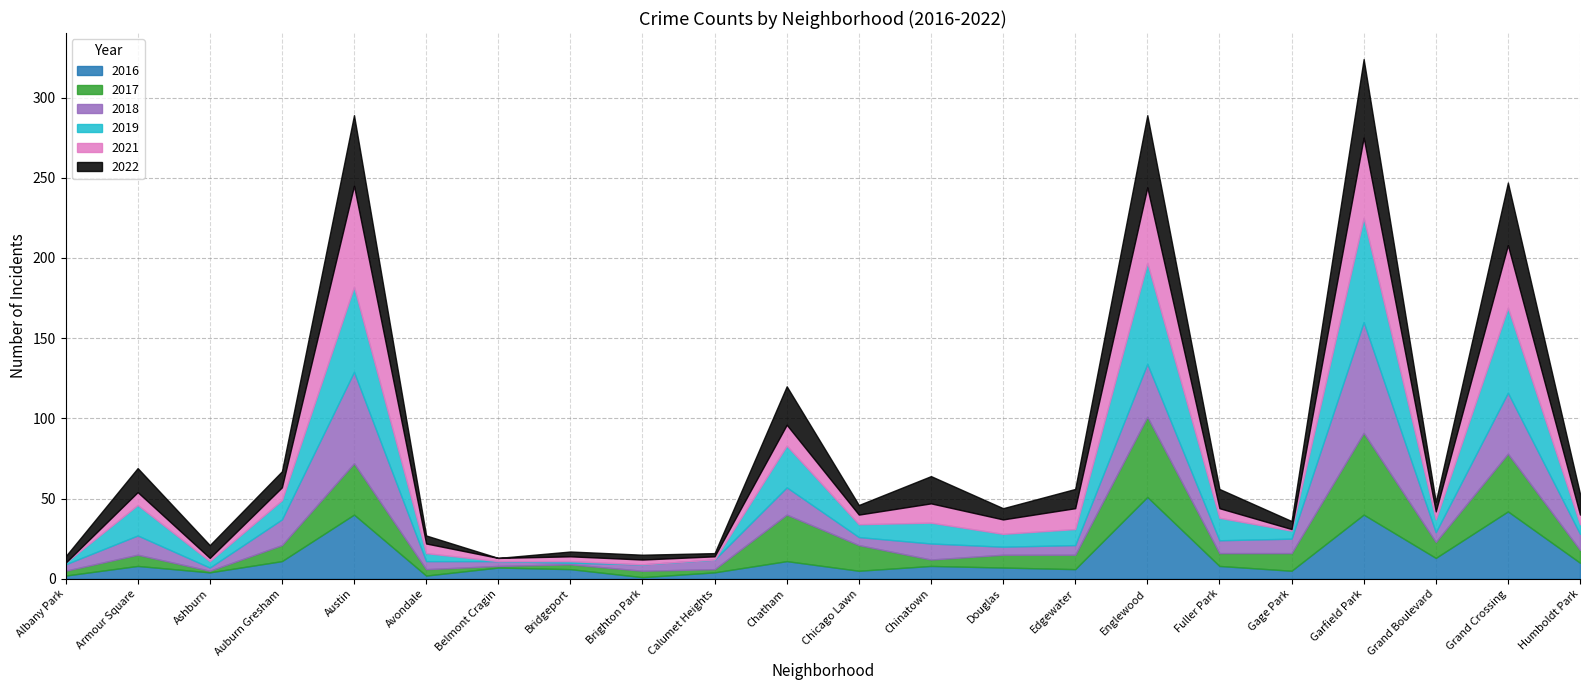

Reading left to right, what are all the values shown in this chart?

2022: Albany Park=4	Armour Square=15	Ashburn=8	Auburn Gresham=10	Austin=44	Avondale=5	Belmont Cragin=0	Bridgeport=3	Brighton Park=3	Calumet Heights=2	Chatham=24	Chicago Lawn=6	Chinatown=17	Douglas=7	Edgewater=12	Englewood=45	Fuller Park=12	Gage Park=5	Garfield Park=49	Grand Boulevard=6	Grand Crossing=39	Humboldt Park=13
2017: Albany Park=3	Armour Square=7	Ashburn=1	Auburn Gresham=10	Austin=32	Avondale=4	Belmont Cragin=1	Bridgeport=3	Brighton Park=4	Calumet Heights=2	Chatham=29	Chicago Lawn=16	Chinatown=4	Douglas=8	Edgewater=9	Englewood=50	Fuller Park=8	Gage Park=11	Garfield Park=51	Grand Boulevard=10	Grand Crossing=36	Humboldt Park=8
2018: Albany Park=4	Armour Square=12	Ashburn=2	Auburn Gresham=16	Austin=57	Avondale=5	Belmont Cragin=3	Bridgeport=1	Brighton Park=4	Calumet Heights=6	Chatham=17	Chicago Lawn=5	Chinatown=10	Douglas=5	Edgewater=6	Englewood=33	Fuller Park=8	Gage Park=9	Garfield Park=69	Grand Boulevard=6	Grand Crossing=38	Humboldt Park=10
2021: Albany Park=0	Armour Square=8	Ashburn=2	Auburn Gresham=8	Austin=63	Avondale=6	Belmont Cragin=2	Bridgeport=3	Brighton Park=3	Calumet Heights=2	Chatham=13	Chicago Lawn=6	Chinatown=12	Douglas=9	Edgewater=13	Englewood=47	Fuller Park=6	Gage Park=1	Garfield Park=50	Grand Boulevard=5	Grand Crossing=39	Humboldt Park=6
2019: Albany Park=1	Armour Square=19	Ashburn=4	Auburn Gresham=12	Austin=53	Avondale=5	Belmont Cragin=0	Bridgeport=1	Brighton Park=0	Calumet Heights=0	Chatham=26	Chicago Lawn=8	Chinatown=13	Douglas=8	Edgewater=10	Englewood=63	Fuller Park=14	Gage Park=5	Garfield Park=65	Grand Boulevard=8	Grand Crossing=53	Humboldt Park=6
2016: Albany Park=2	Armour Square=8	Ashburn=4	Auburn Gresham=11	Austin=40	Avondale=2	Belmont Cragin=7	Bridgeport=6	Brighton Park=1	Calumet Heights=4	Chatham=11	Chicago Lawn=5	Chinatown=8	Douglas=7	Edgewater=6	Englewood=51	Fuller Park=8	Gage Park=5	Garfield Park=40	Grand Boulevard=13	Grand Crossing=42	Humboldt Park=10